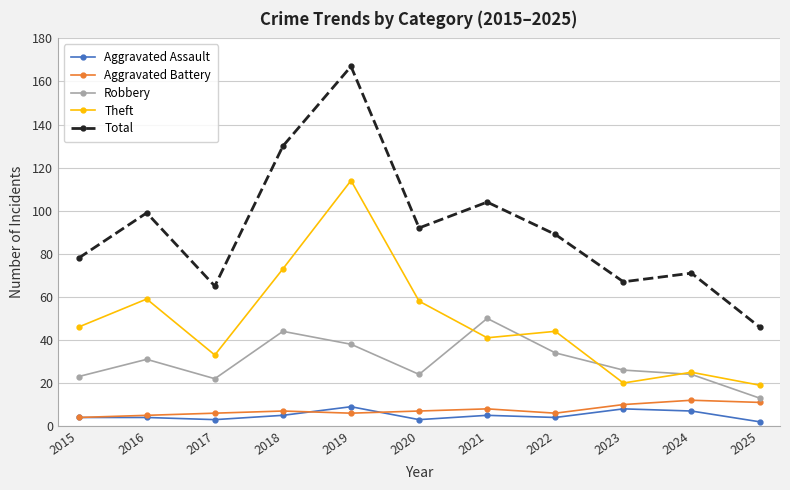

How many categories are shown in the chart?

11